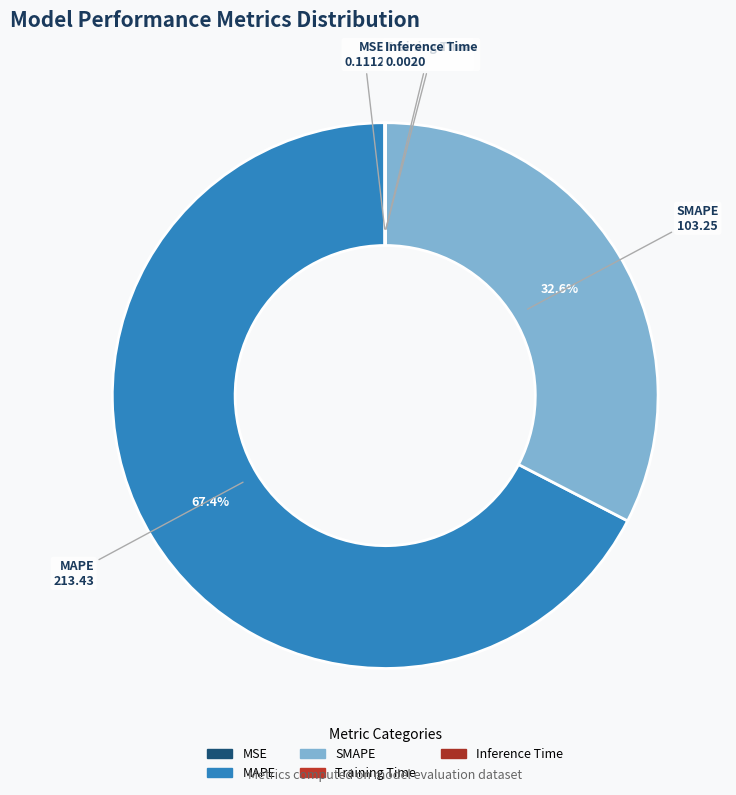

Do SMAPE and MAPE together represent more than half of the pie?

Yes